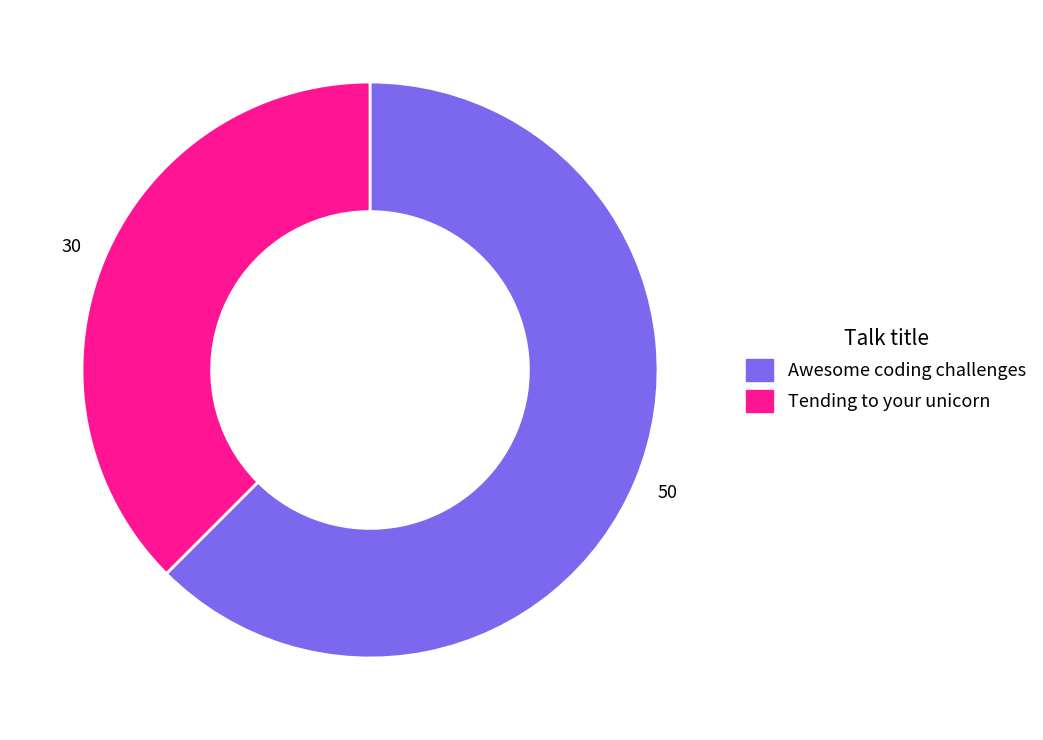

The Tending to your unicorn slice represents 38% of the pie. True or false?

True